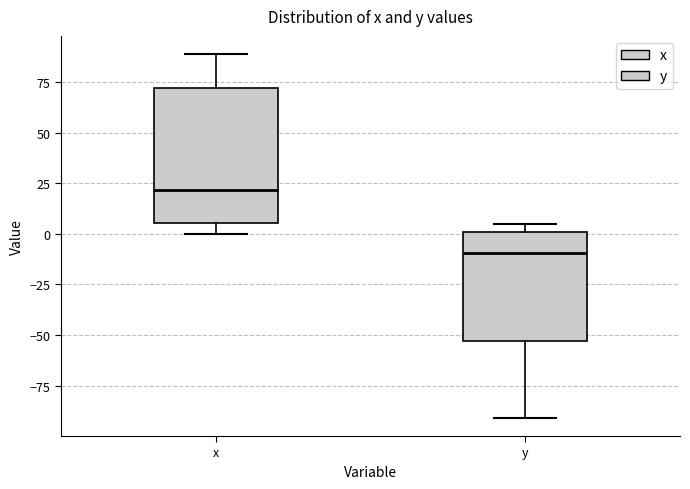

Where is the upper edge of the box for y on the y-axis? The values are not printed on the chart, so give them approximately, as read against the axis.

0